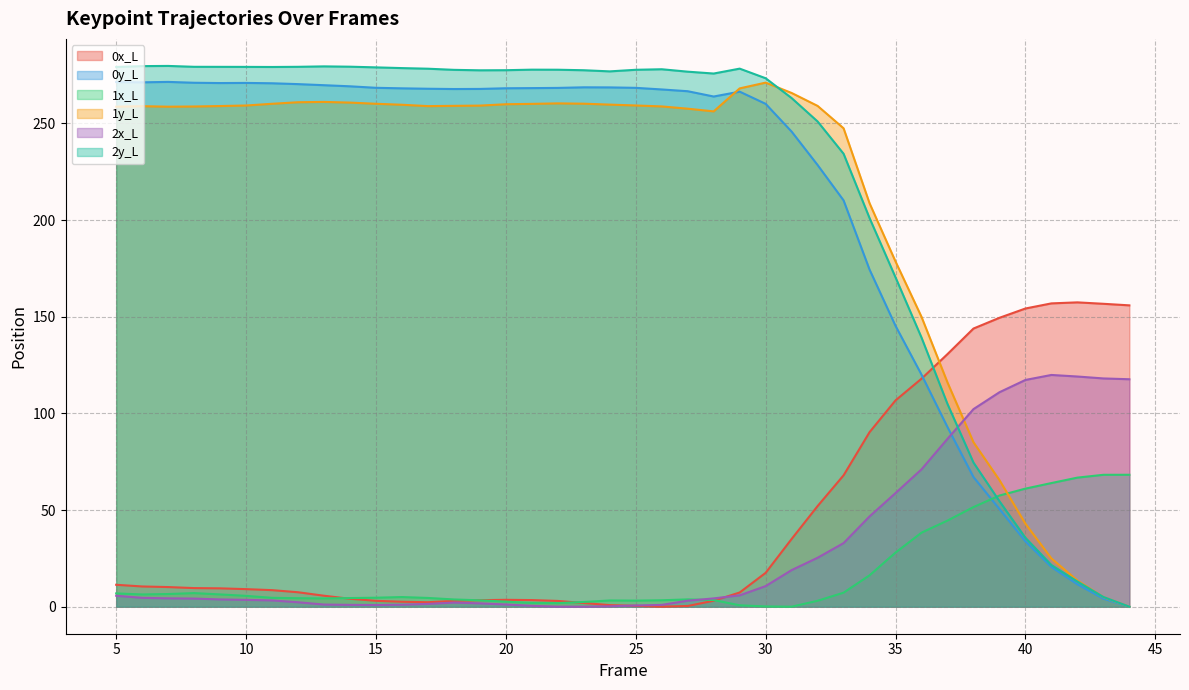

Which series ends up on top after the final intersection of 1x_L and 2y_L?

1x_L